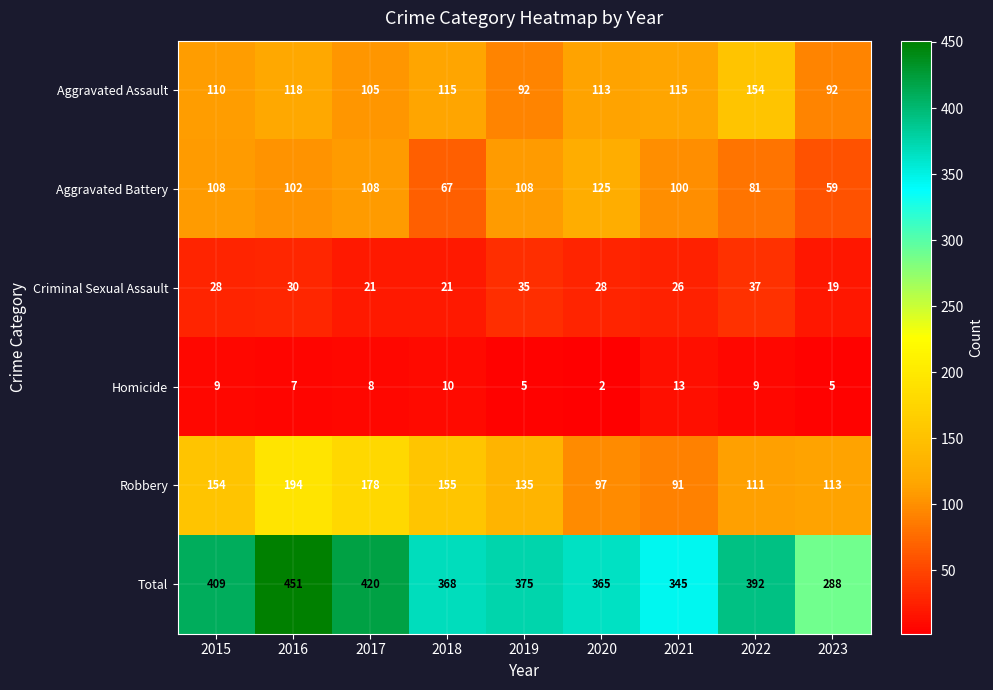

What is the difference between the Aggravated Assault values at 2020 and 2022?

41